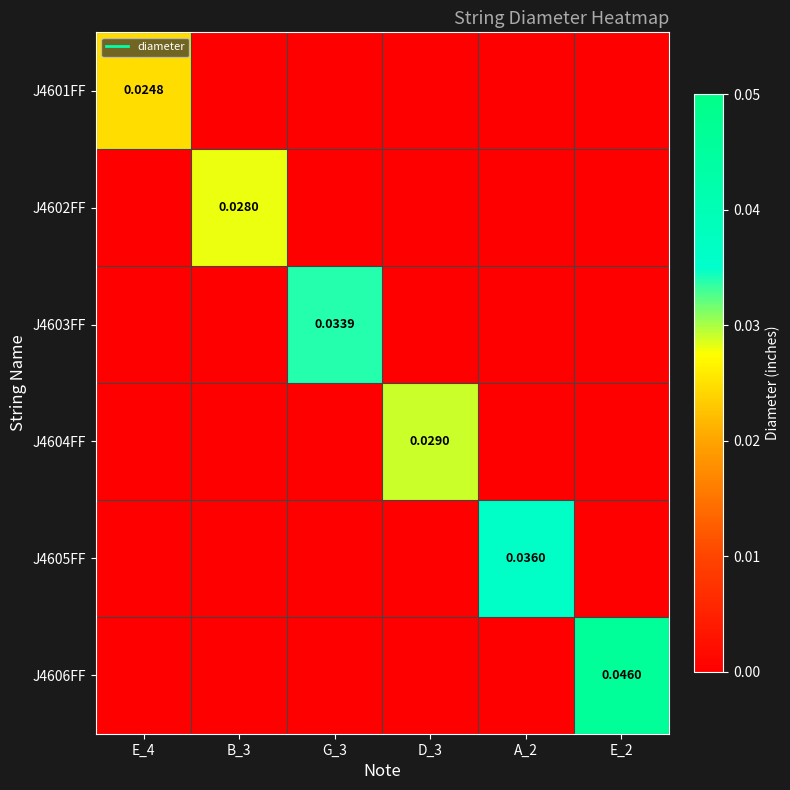

The value of J4603FF at D_3 is -0.0. True or false?

False